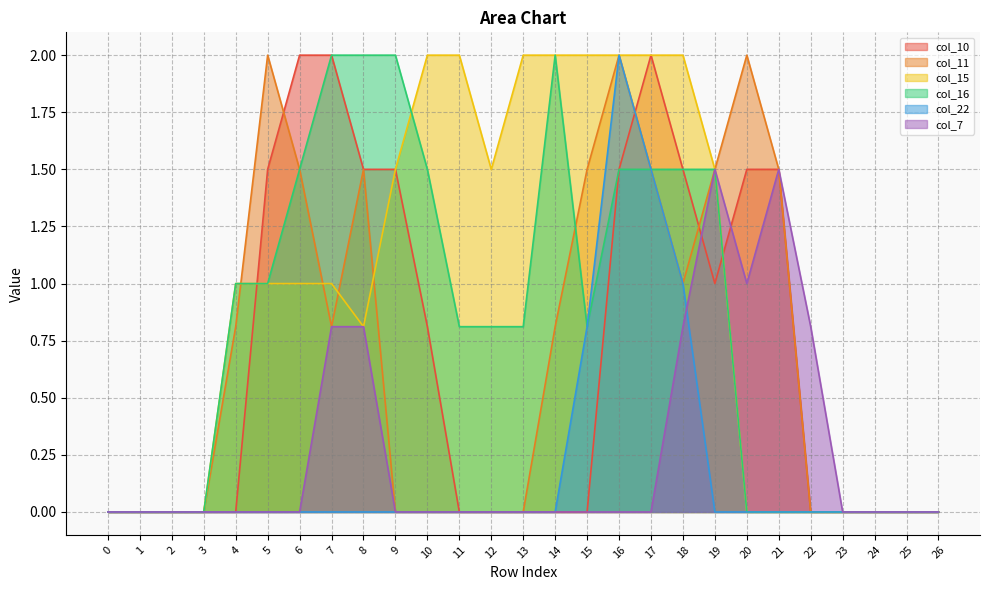

How many values in col_22 are above zero?

4